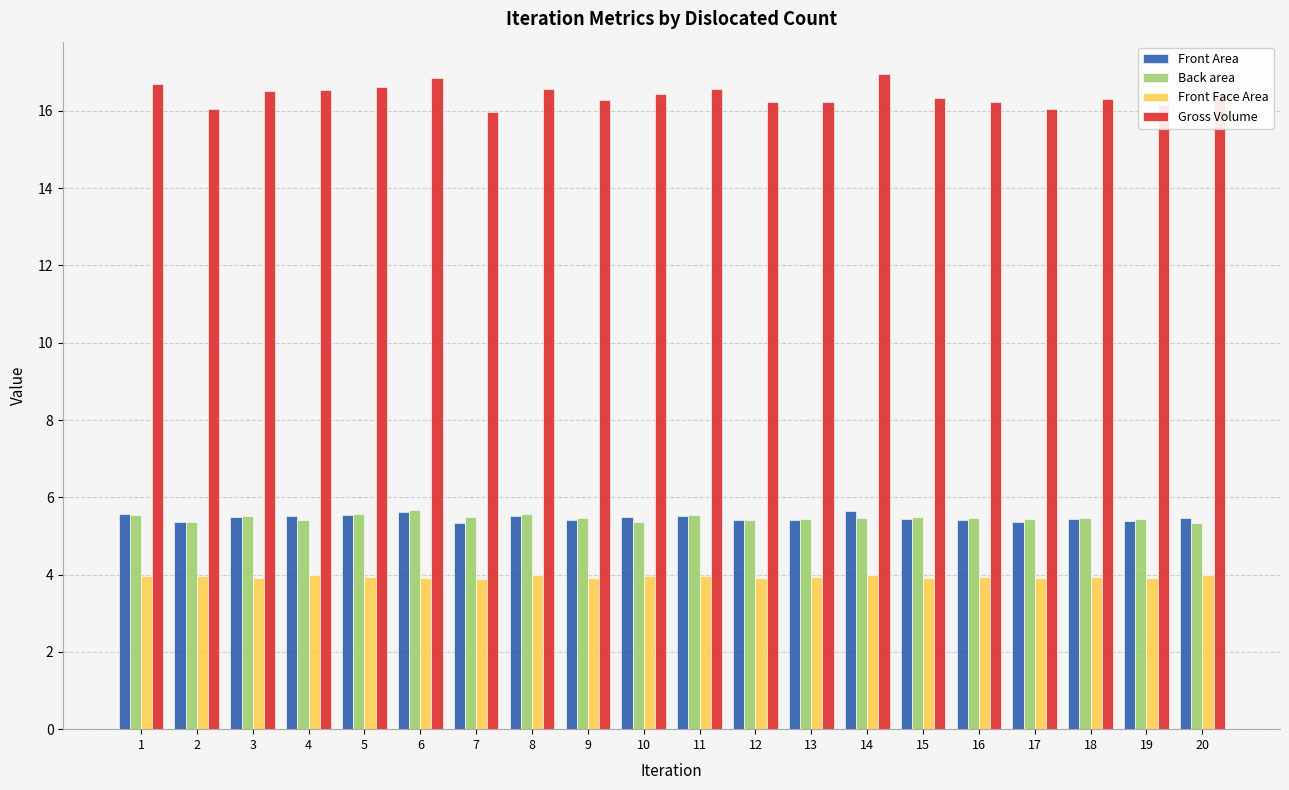

The value of Back area at 9 is 5.5. True or false?

True